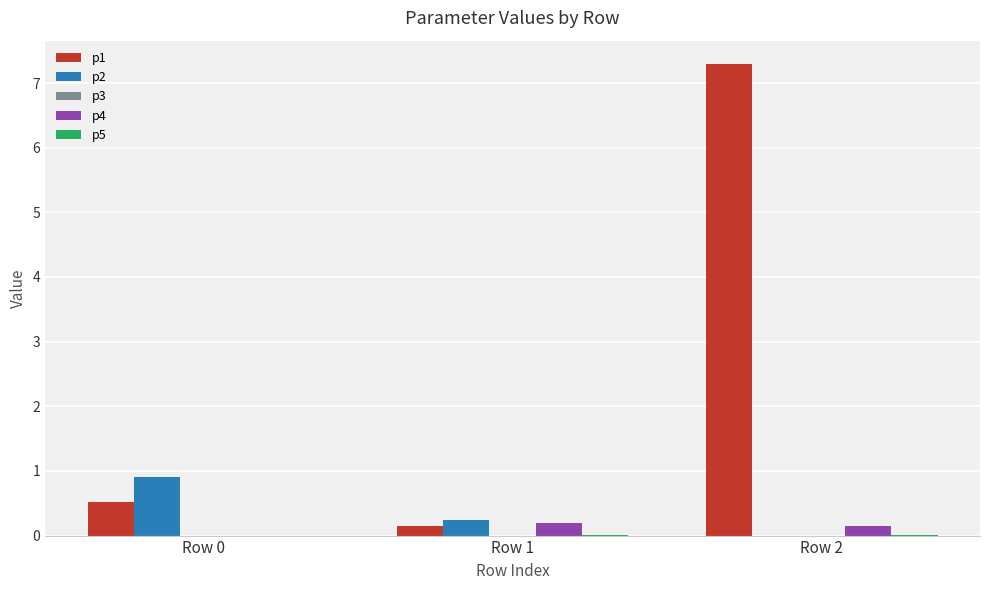

Is it true that p1 equals 4.7 at Row 2?

False